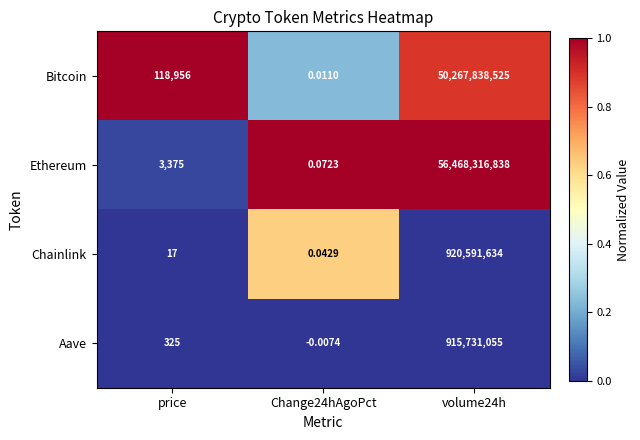

Where is Ethereum nearest to the value 28234158419?

price